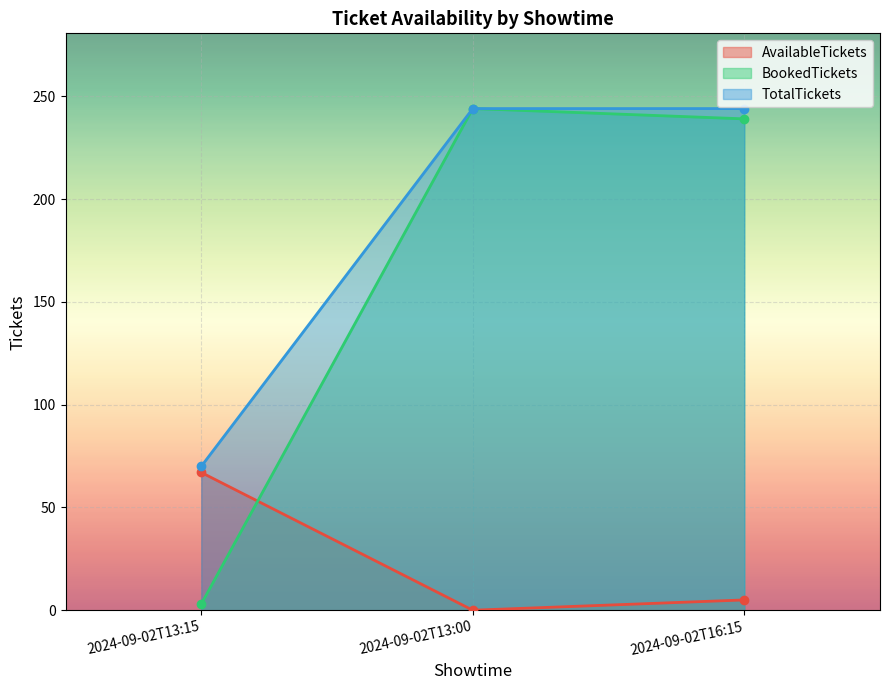

How many lines are shown in the chart?

3